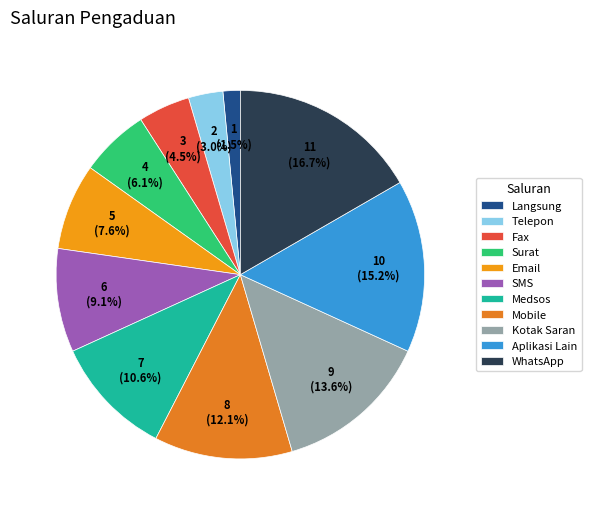

Rank the categories by value from lowest to highest.

Langsung, Telepon, Fax, Surat, Email, SMS, Medsos, Mobile, Kotak Saran, Aplikasi Lain, WhatsApp